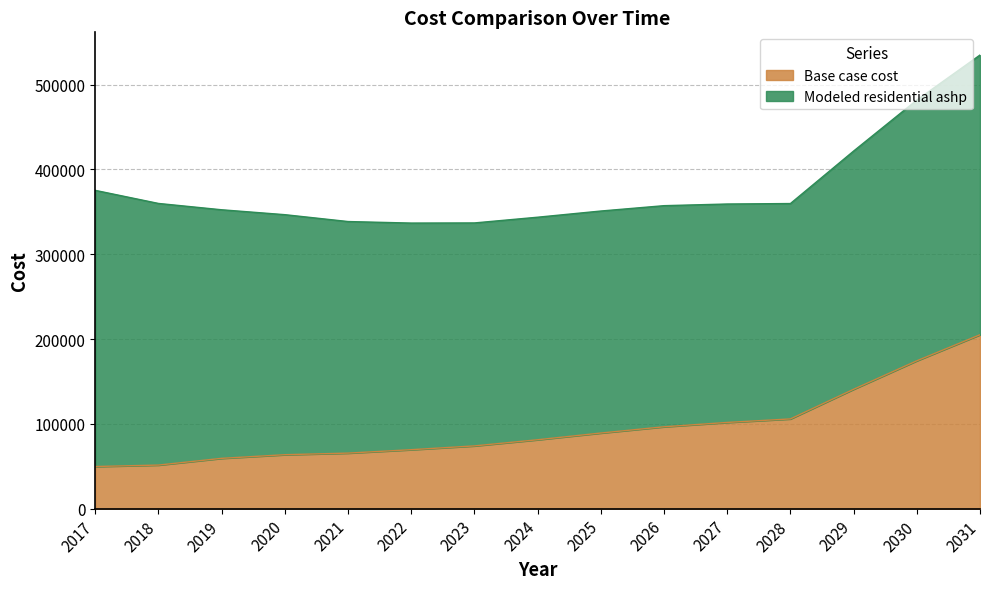

What is the value of the 2nd point from the left?

51396.0